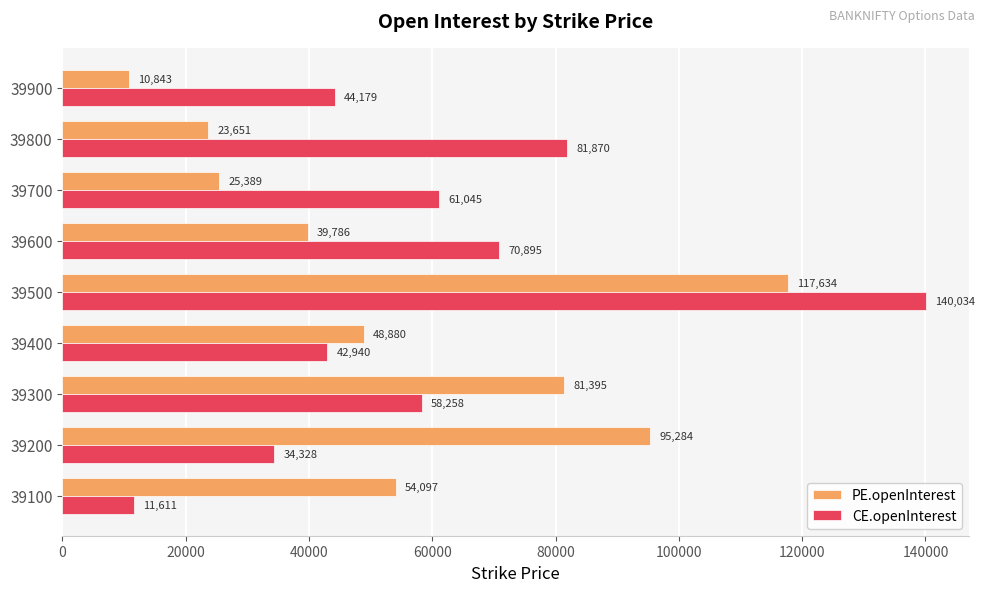

Which series has the largest total across all categories?

CE.openInterest